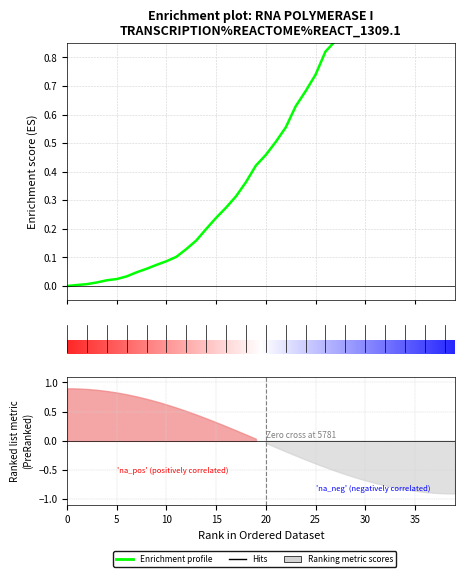

At which category does the chart reach its peak across all series?

38